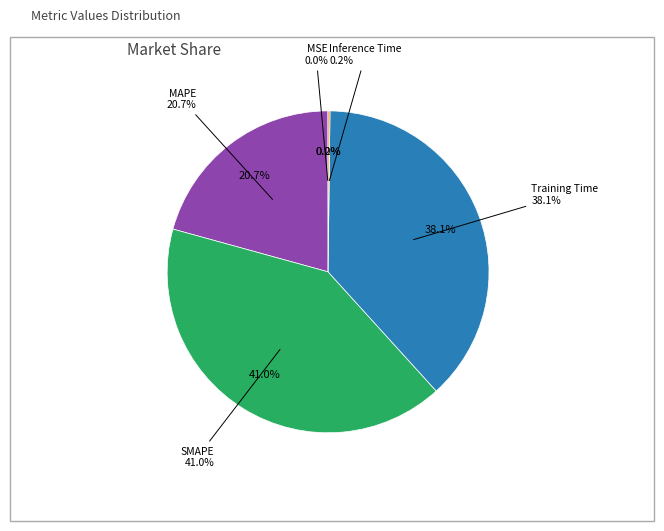

How many slices are in this pie chart?

5